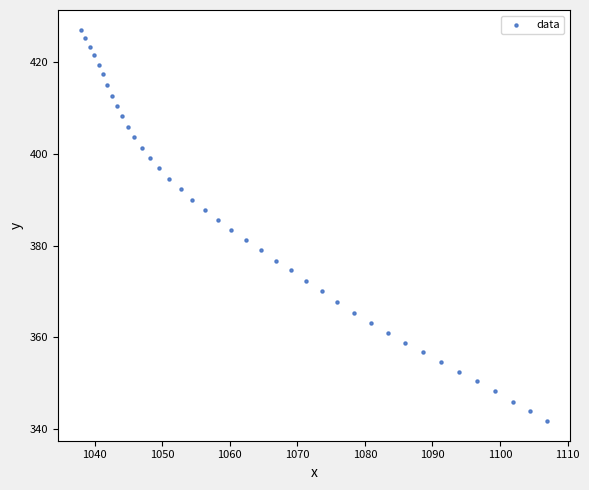

What is the range of X values (max minus min)?

68.9